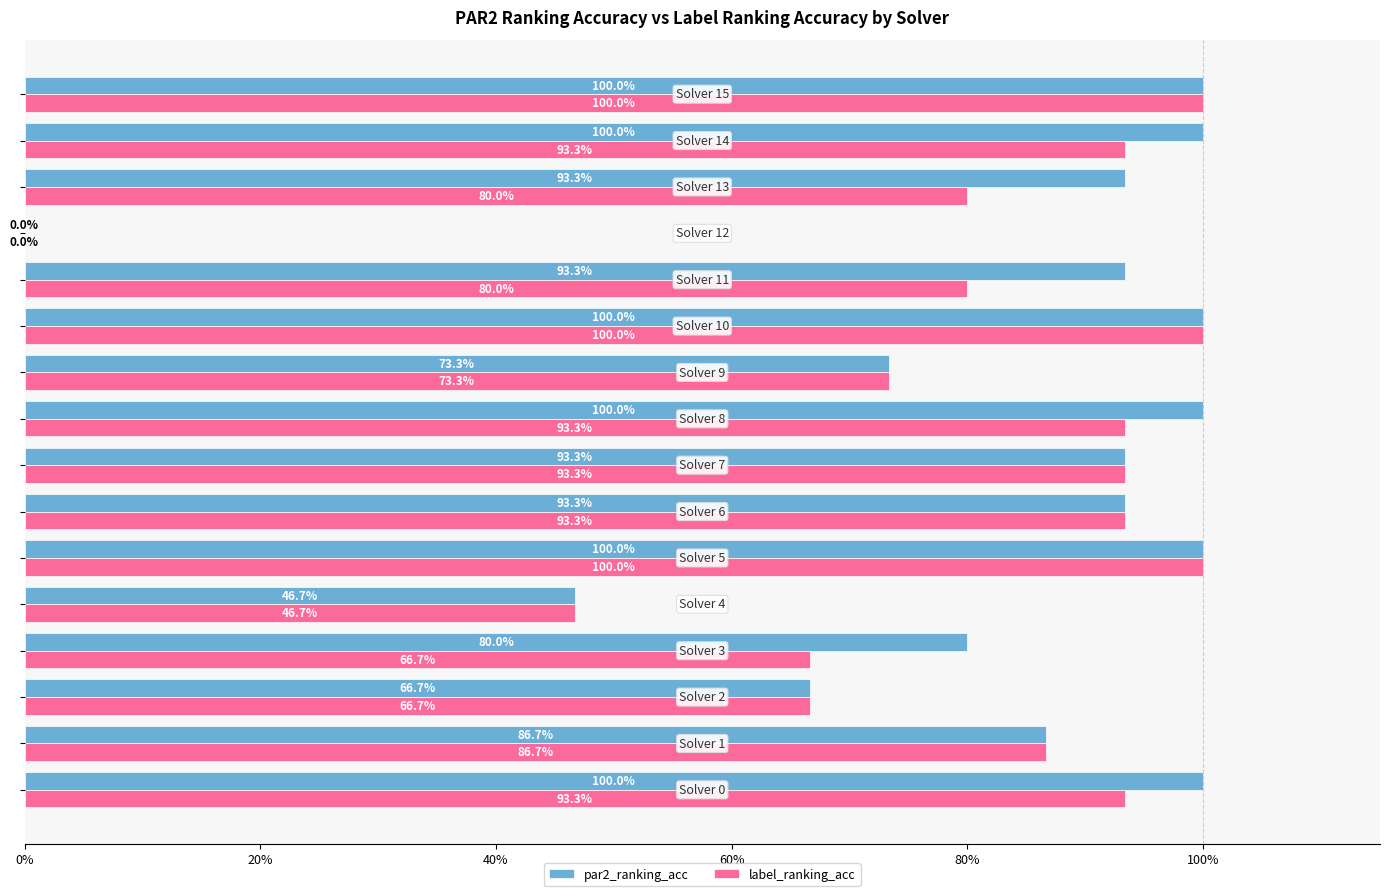

What are all the series names shown in the legend?

par2_ranking_acc, label_ranking_acc